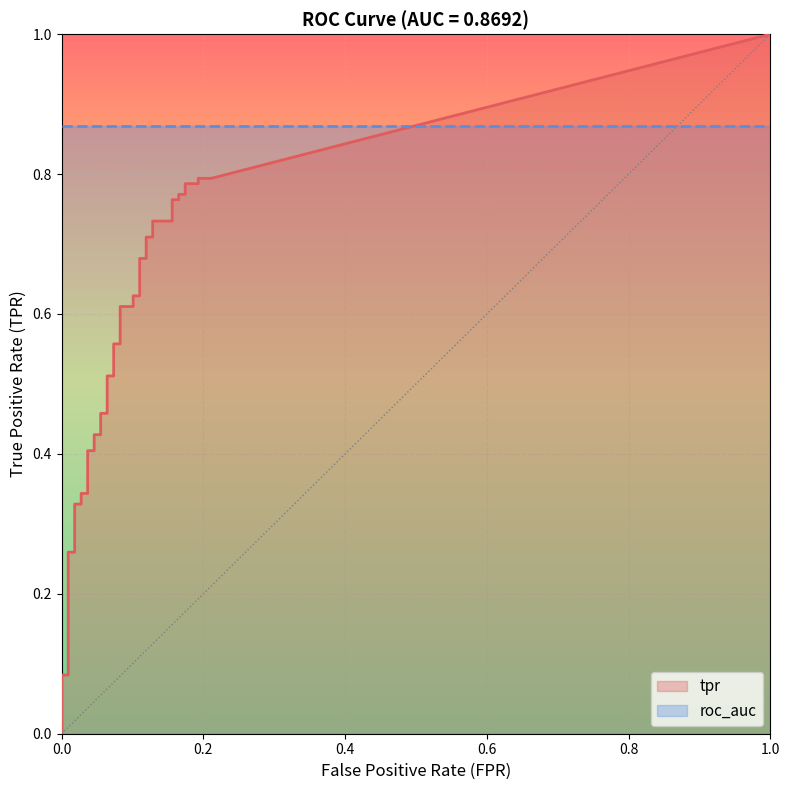

Rank the series at 2 from highest to lowest value.

roc_auc, tpr